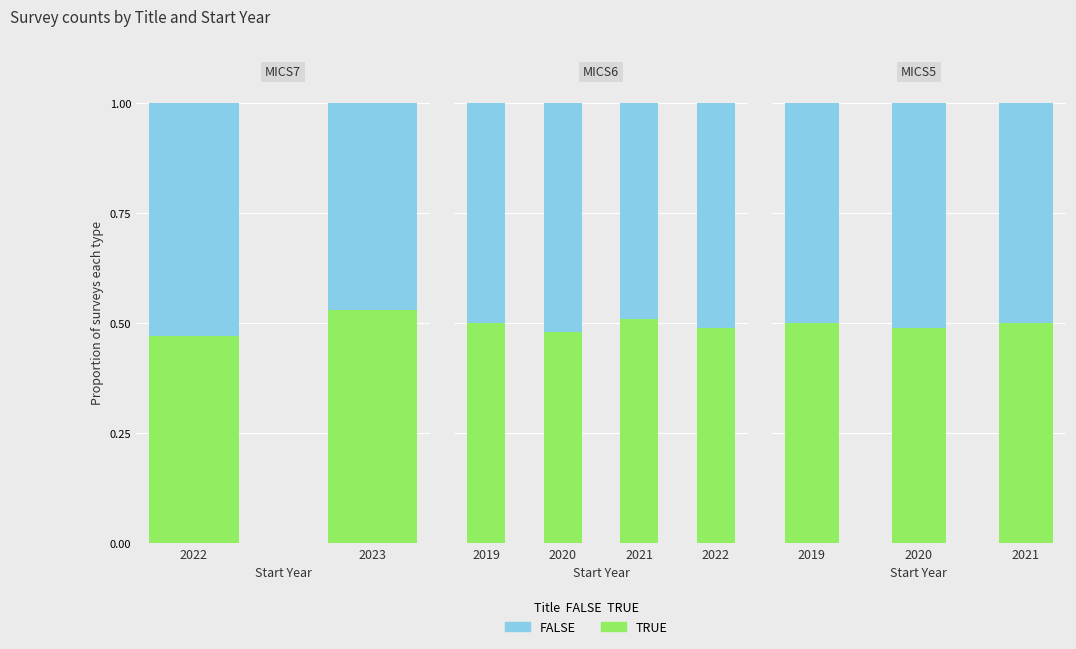

How many groups of bars are there?

3